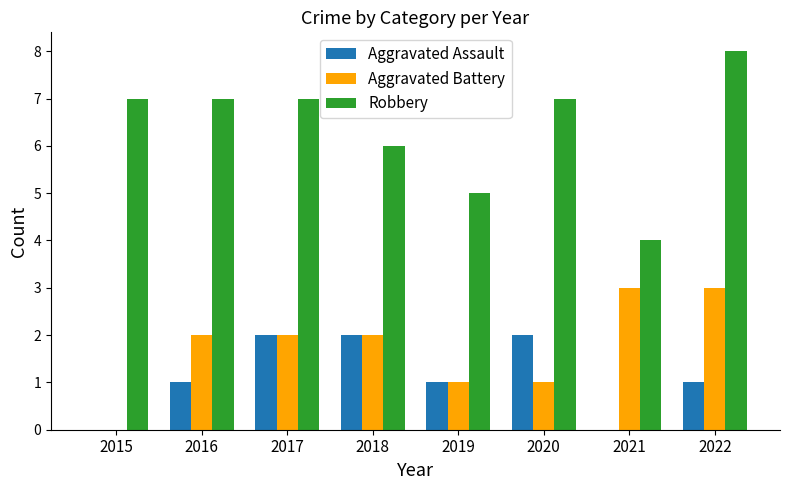

True or false: Aggravated Battery has a value of 2 at 2017.

True